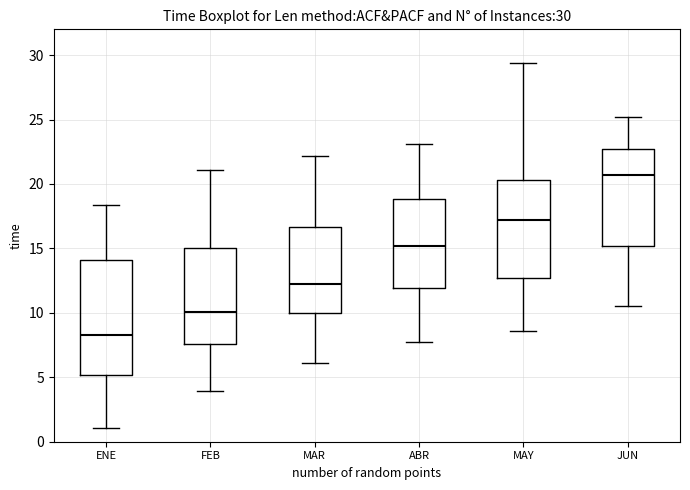

Comparing the boxes themselves (not the whiskers), which one is the tallest?

ENE